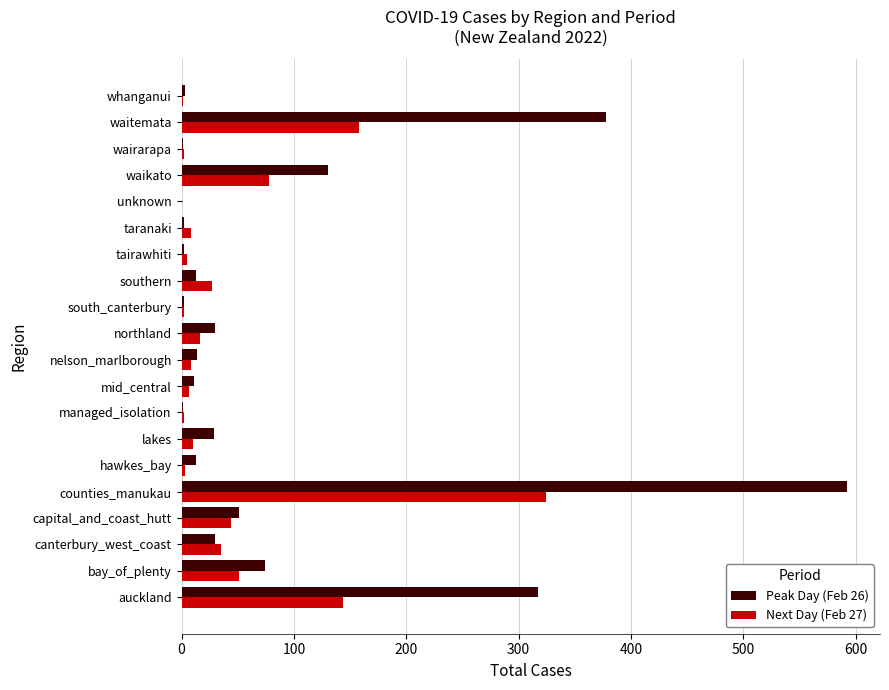

What are all the series names shown in the legend?

Peak Day (Feb 26), Next Day (Feb 27)